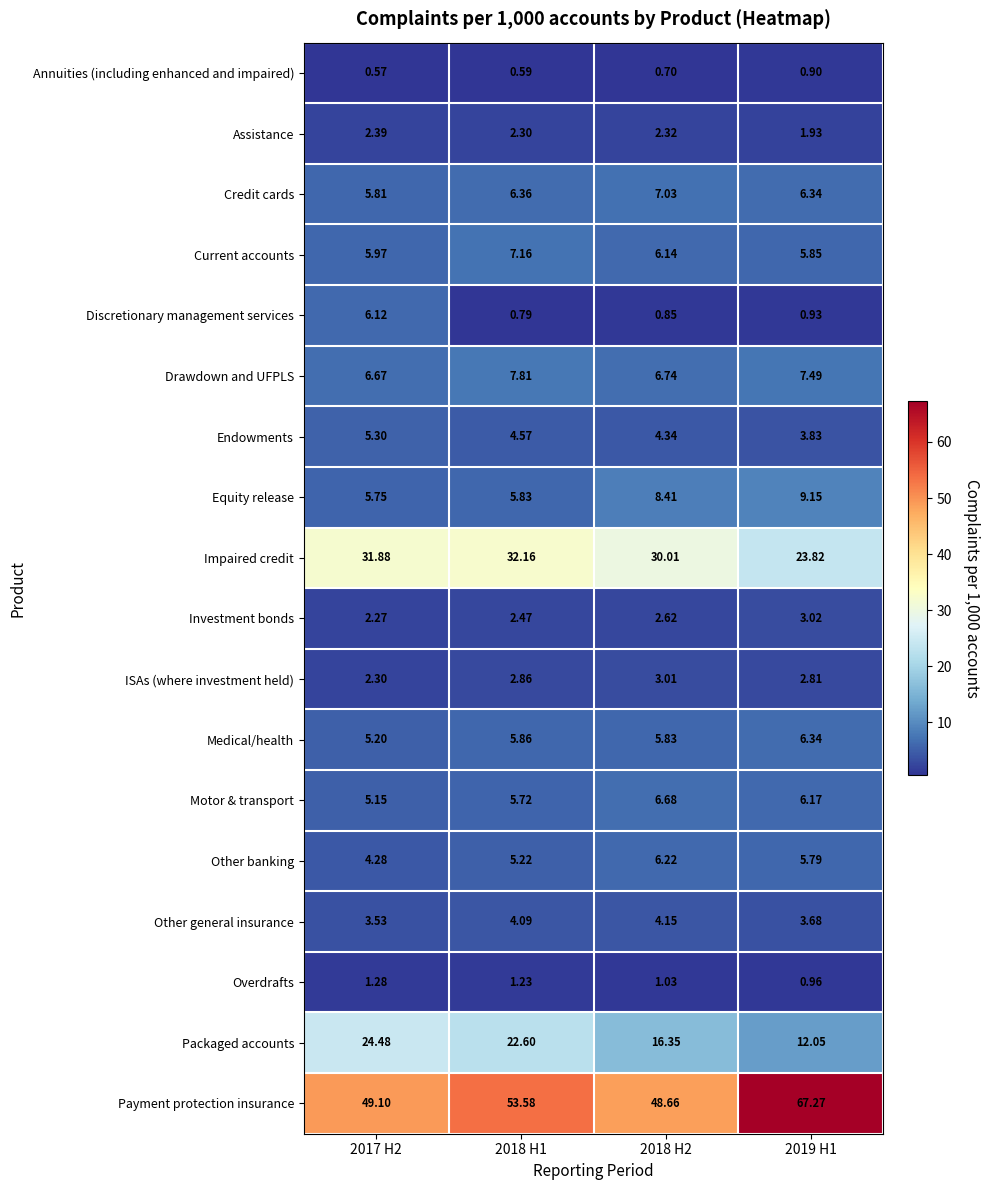

Which series has the largest range (max minus min)?

Payment protection insurance